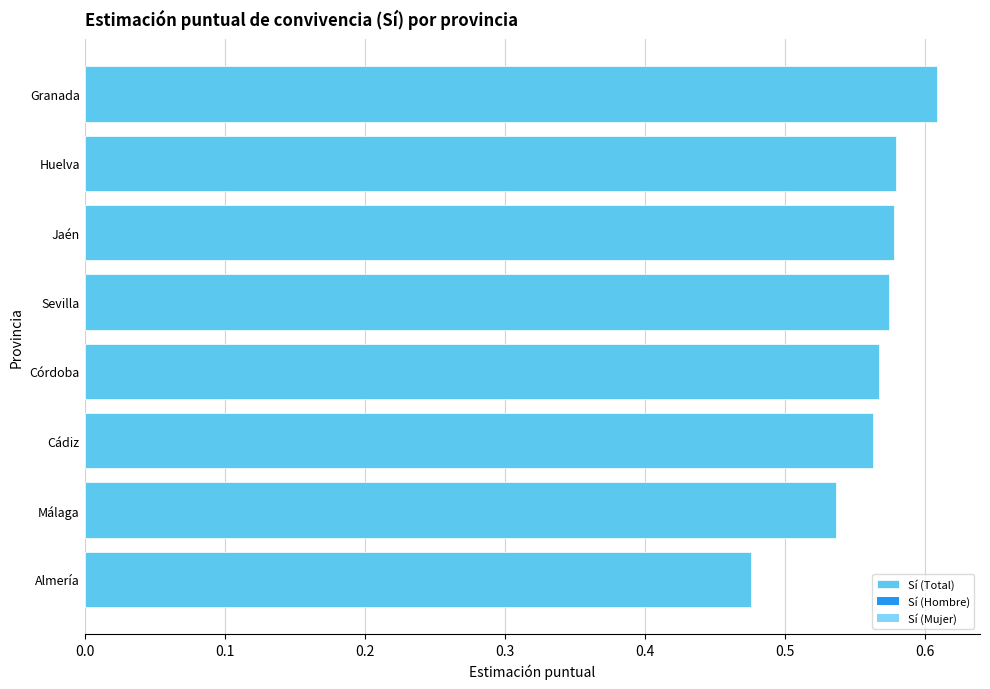

How many values are between 0 and 1?

8